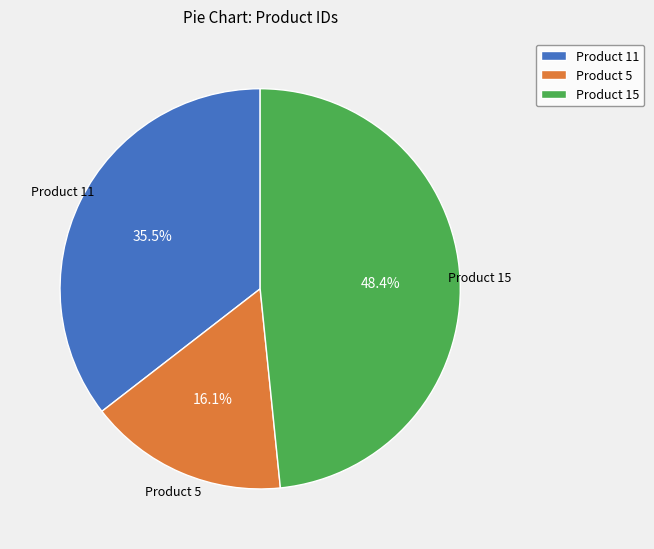

The Product 5 slice represents 16% of the pie. True or false?

True